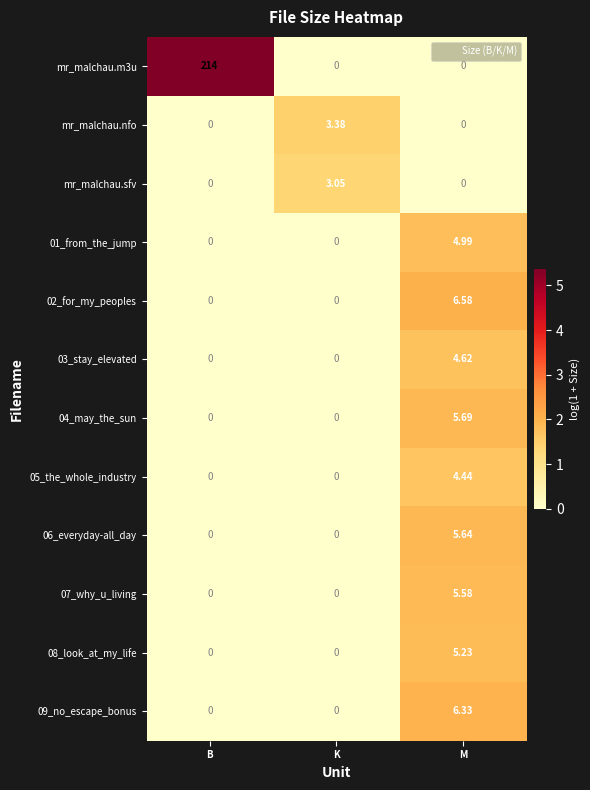

How many data points does each series have?

3